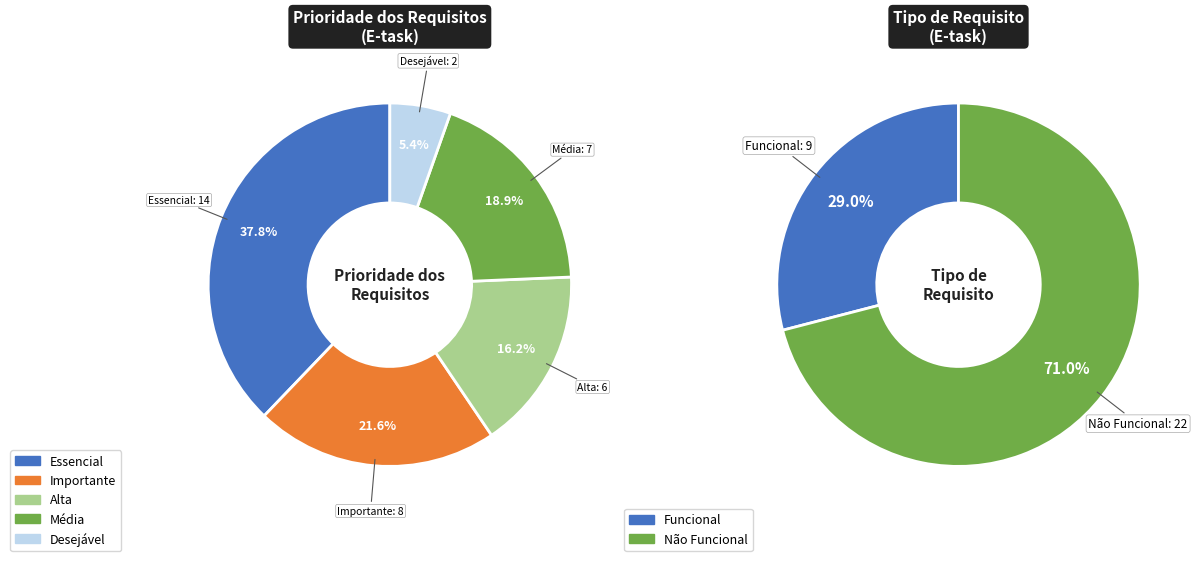

To the nearest percent, what is the difference between the largest and smallest slice percentages?

32%